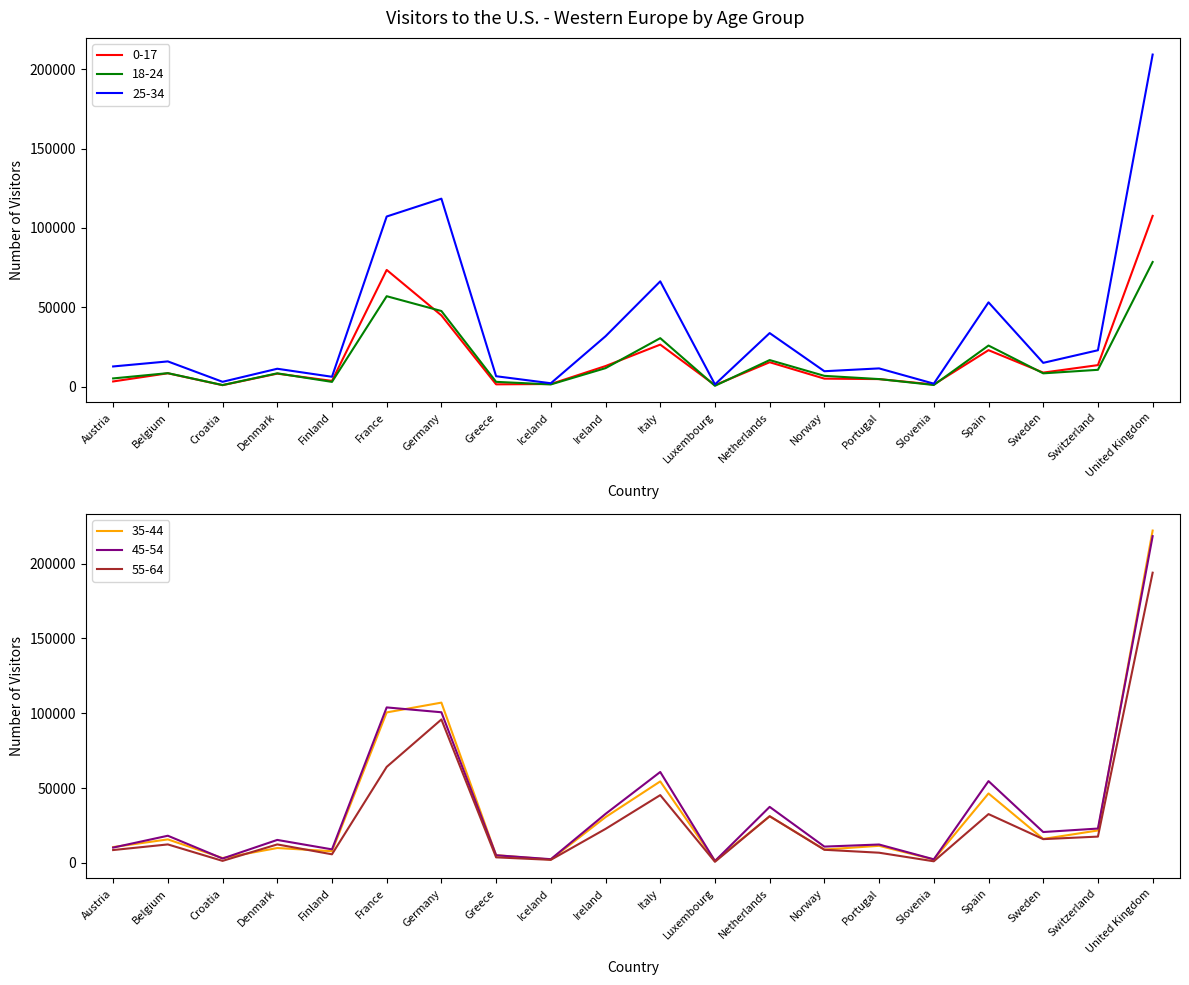

What is the average value of the 0-17 series?

18312